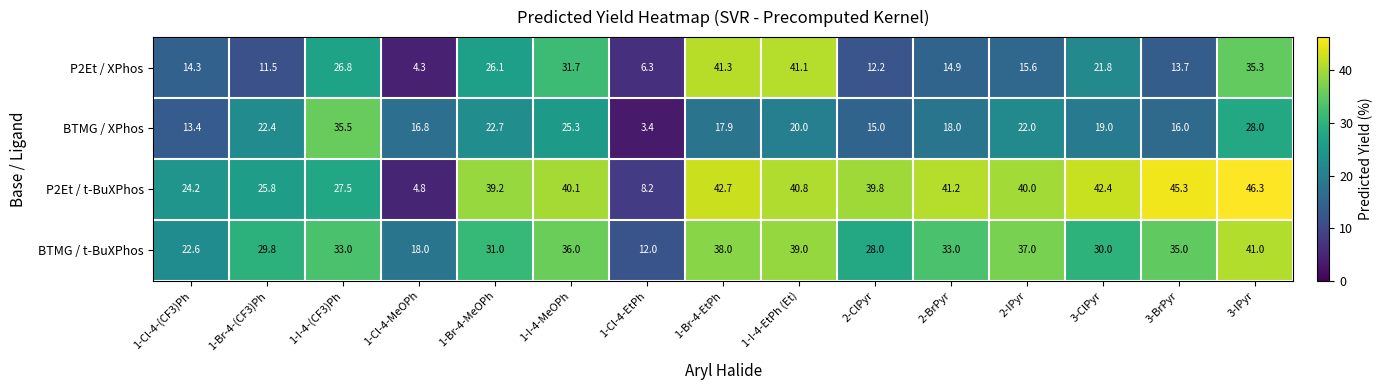

Which series has the largest total across all categories?

P2Et / t-BuXPhos